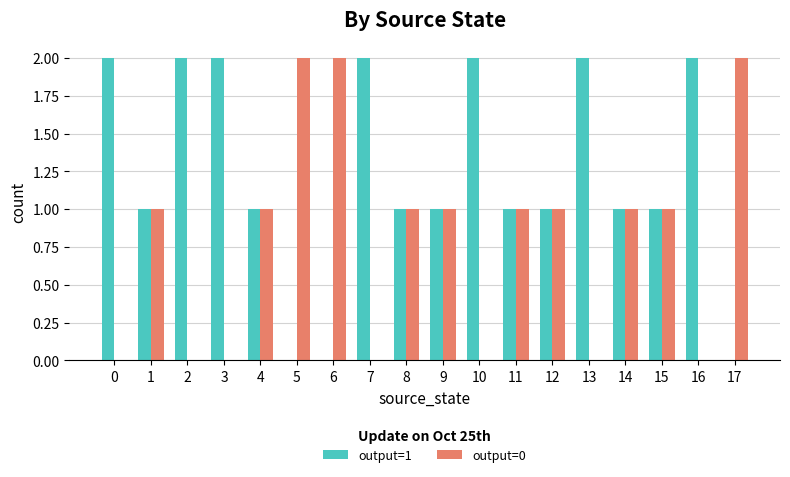

The output=1 series shows 2 at 13. True or false?

True